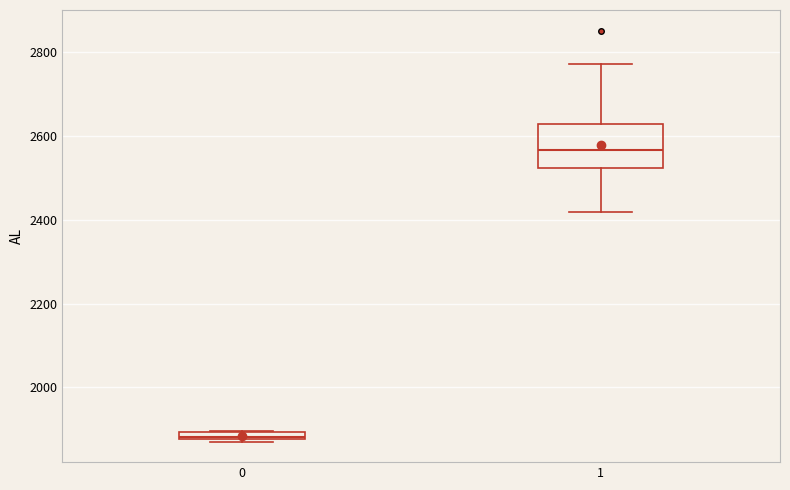

Comparing the boxes themselves (not the whiskers), which one is the tallest?

1